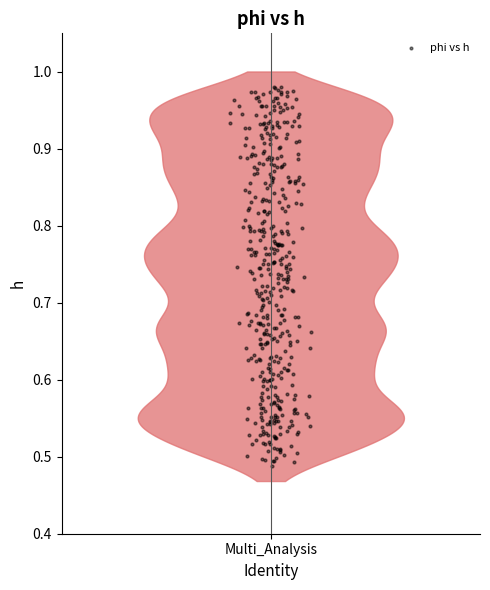

Count the number of points in this scatter plot.

440